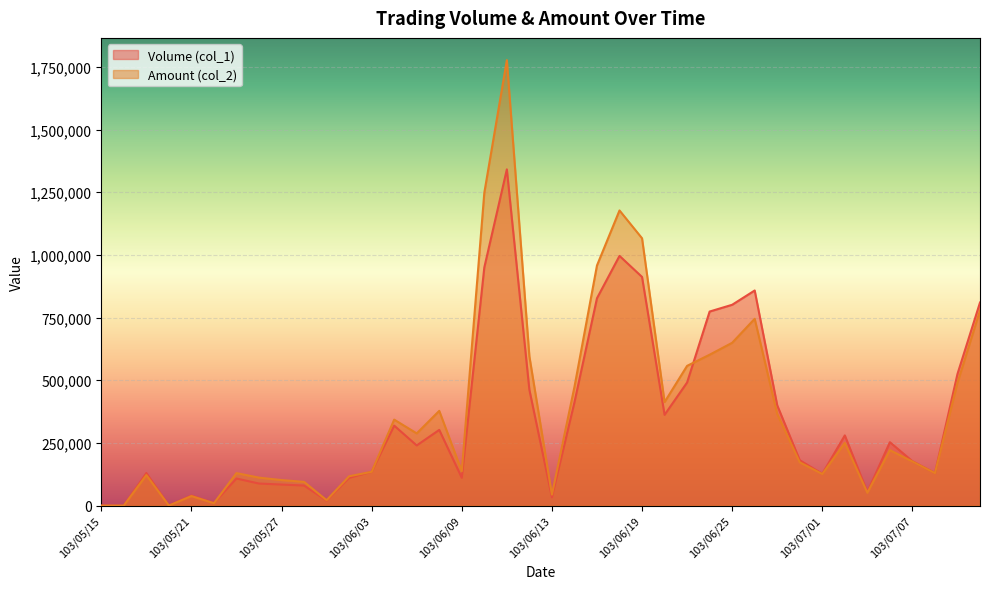

At which label is Amount (col_2) closest to 888290?

103/06/17